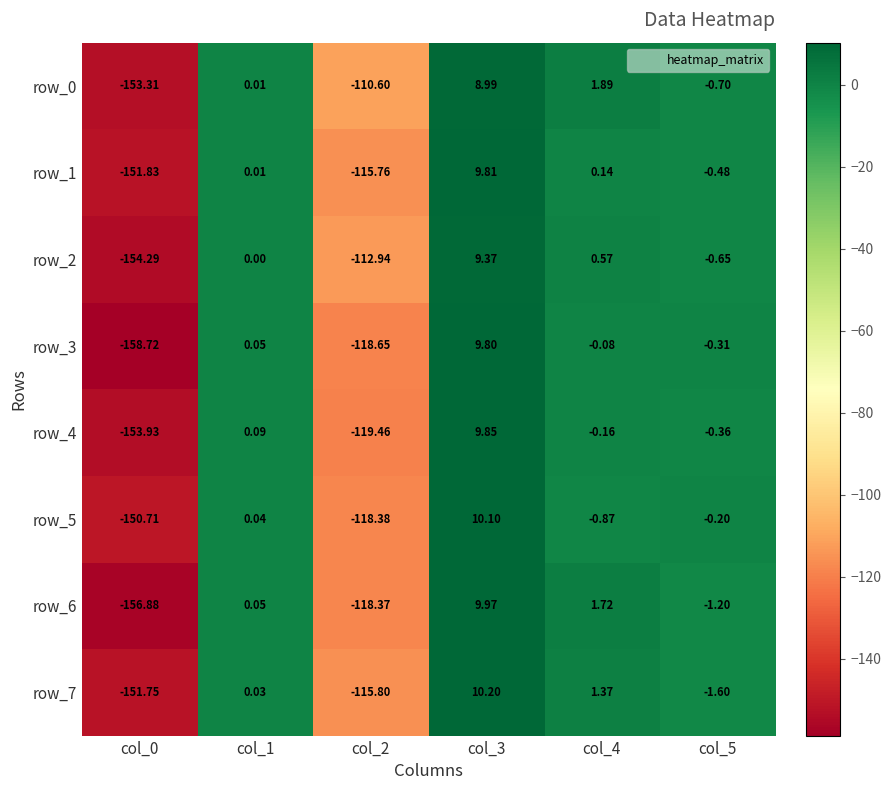

Is the value of row_1 at col_0 greater than the value of row_3 at col_1?

No